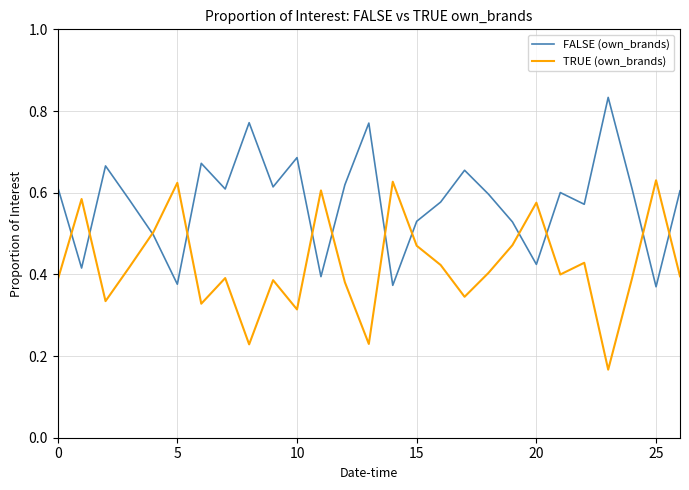

Rank the series by their maximum value, from lowest to highest.

TRUE (own_brands), FALSE (own_brands)